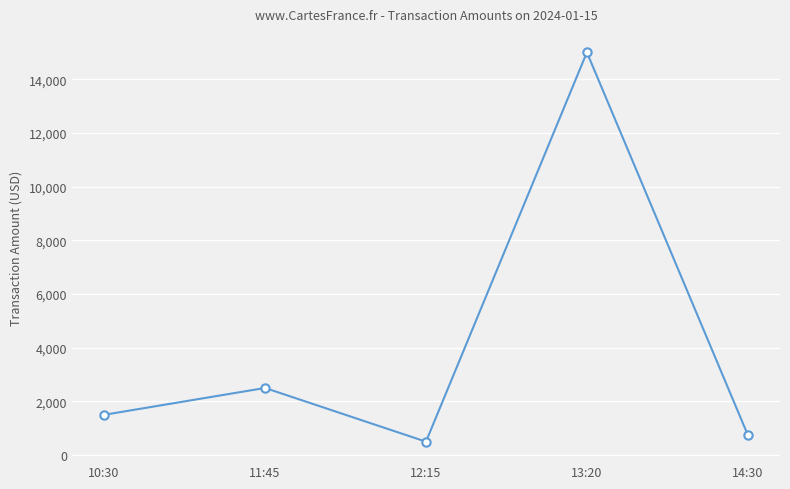

How many data points are less than 1500?

2